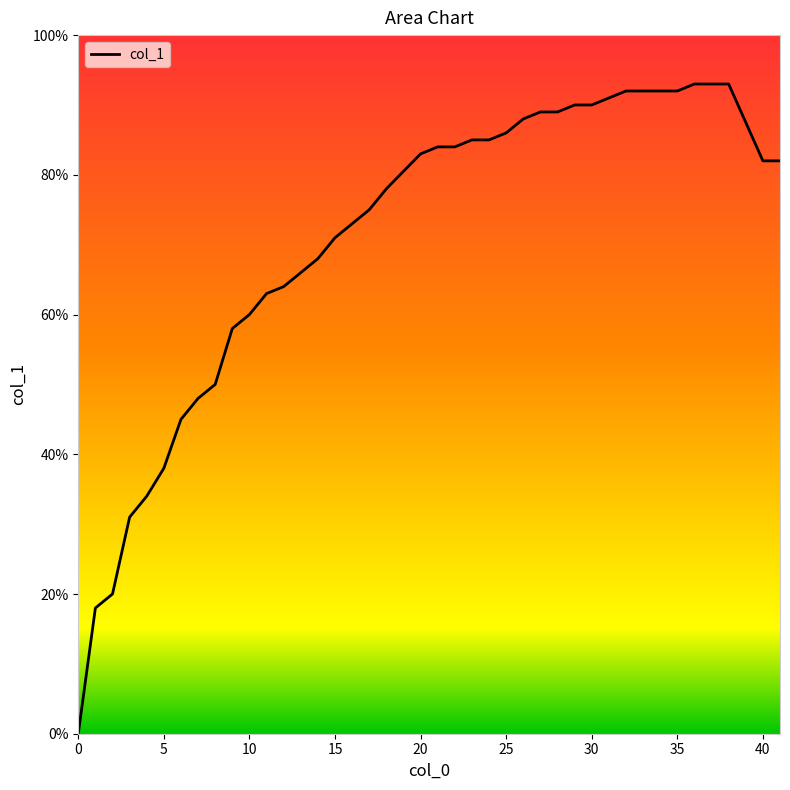

Does the chart display data point markers on the line(s)?

No